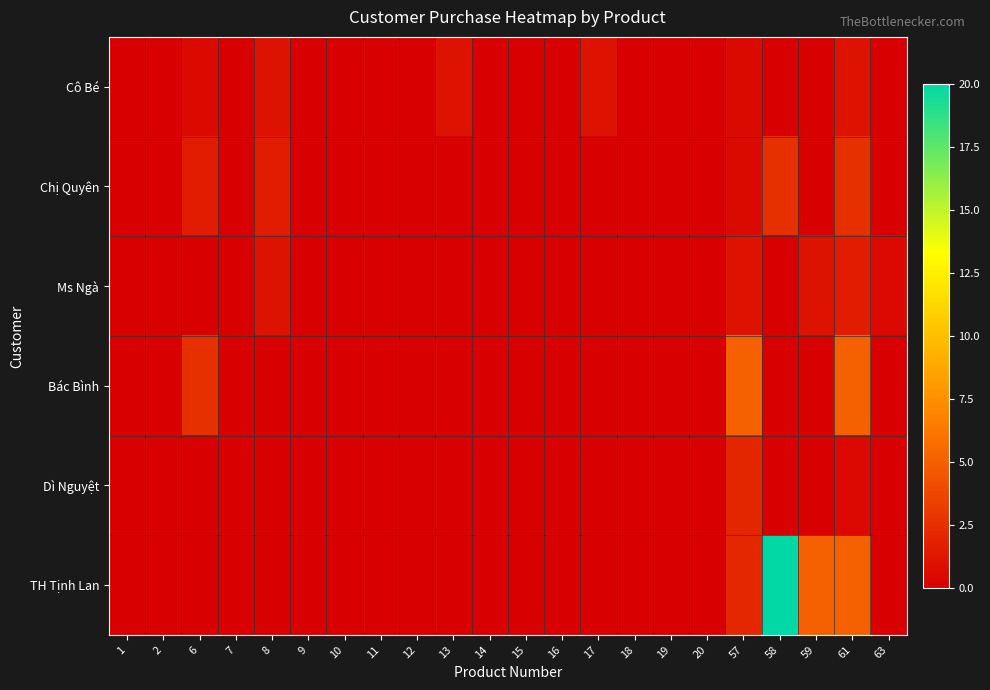

Which series has the largest total across all categories?

TH Tịnh Lan